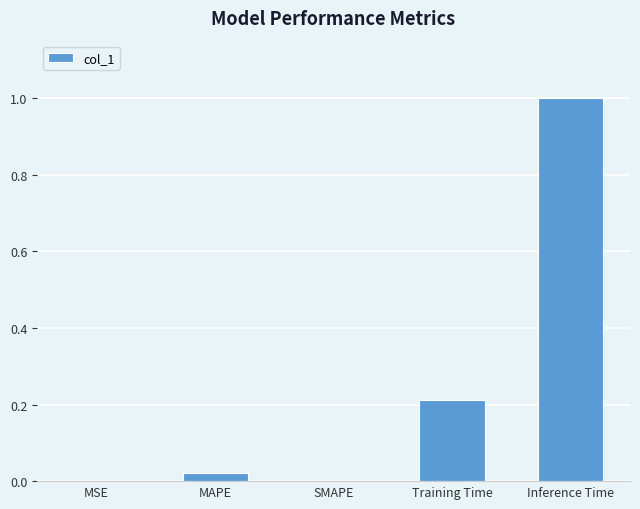

The chart shows a value of 0.0 at SMAPE. True or false?

True